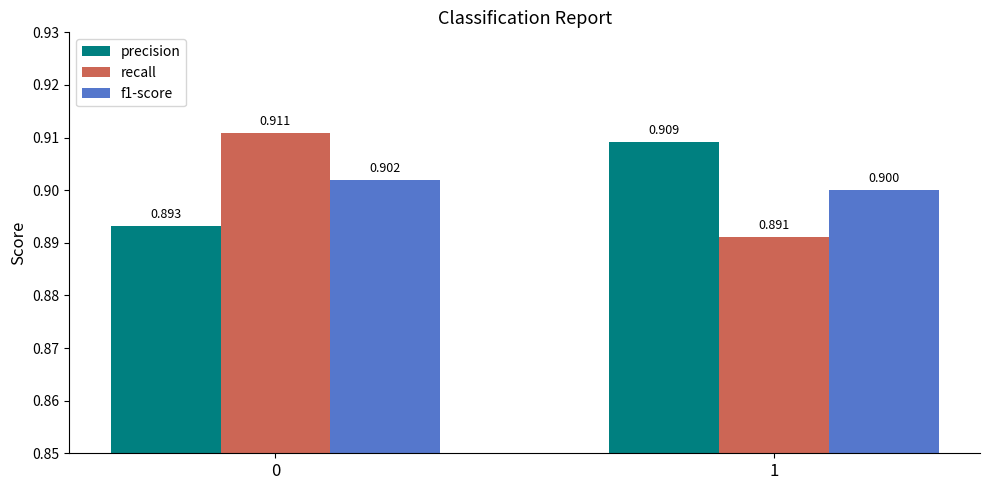

What is the smallest value displayed?

0.9